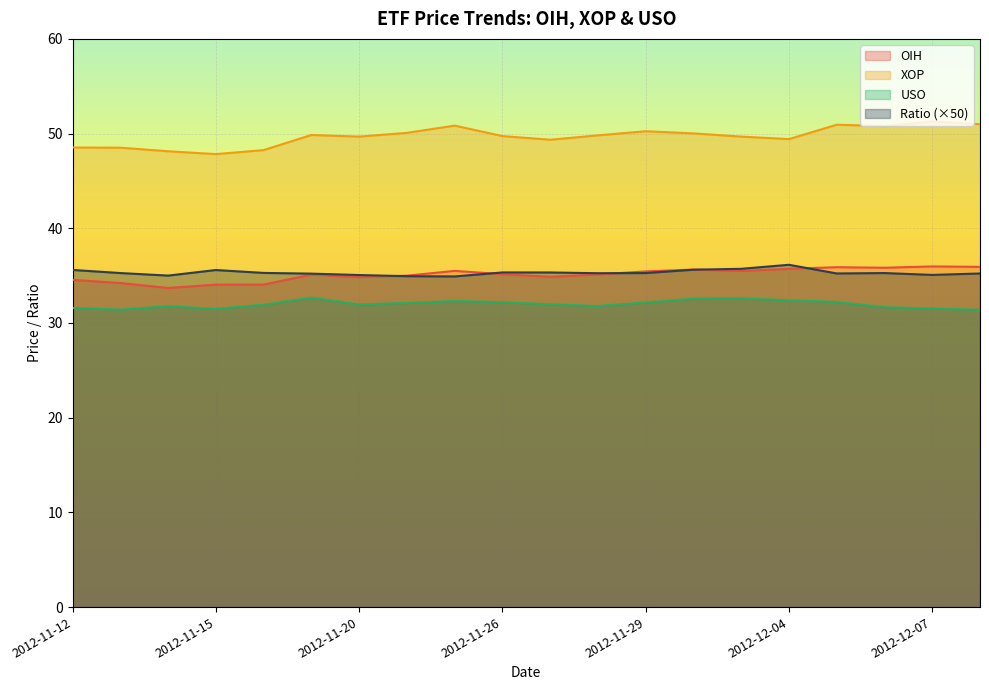

How many lines are shown in the chart?

4